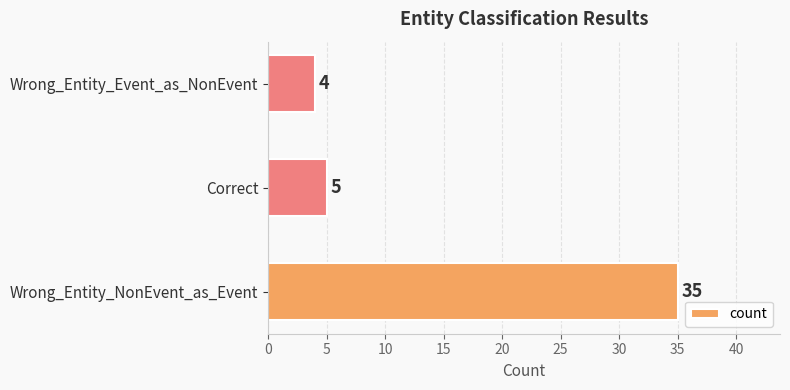

Reading bottom to top, extract all data points from this chart.

35	5	4